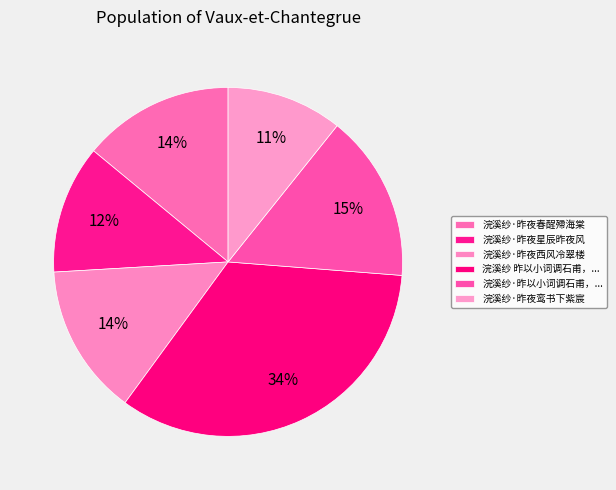

How many segments does this pie chart have?

6